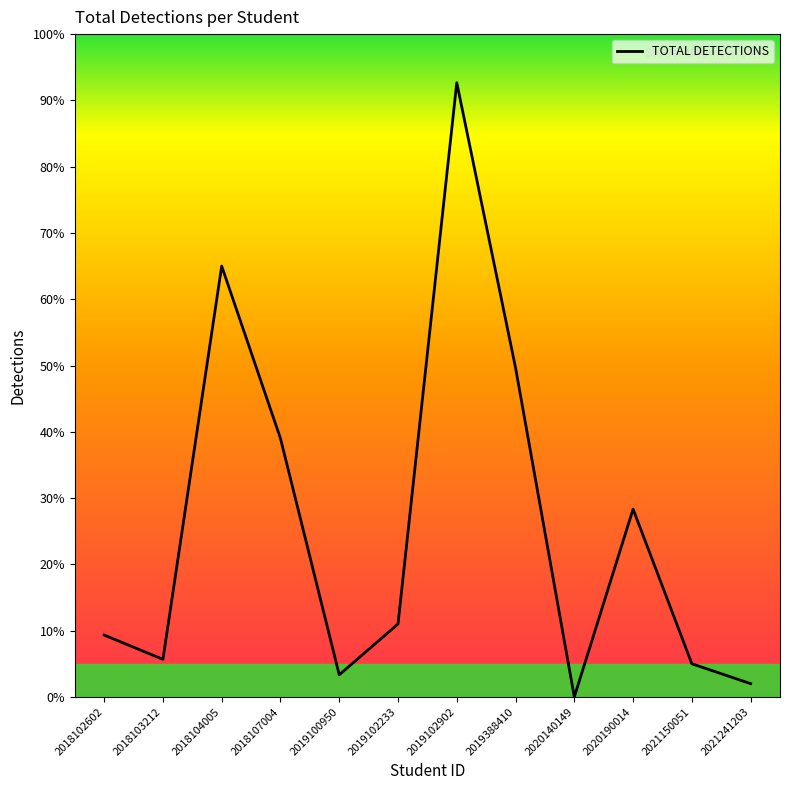

Is it true that the value at 2018102602 is 49?

False